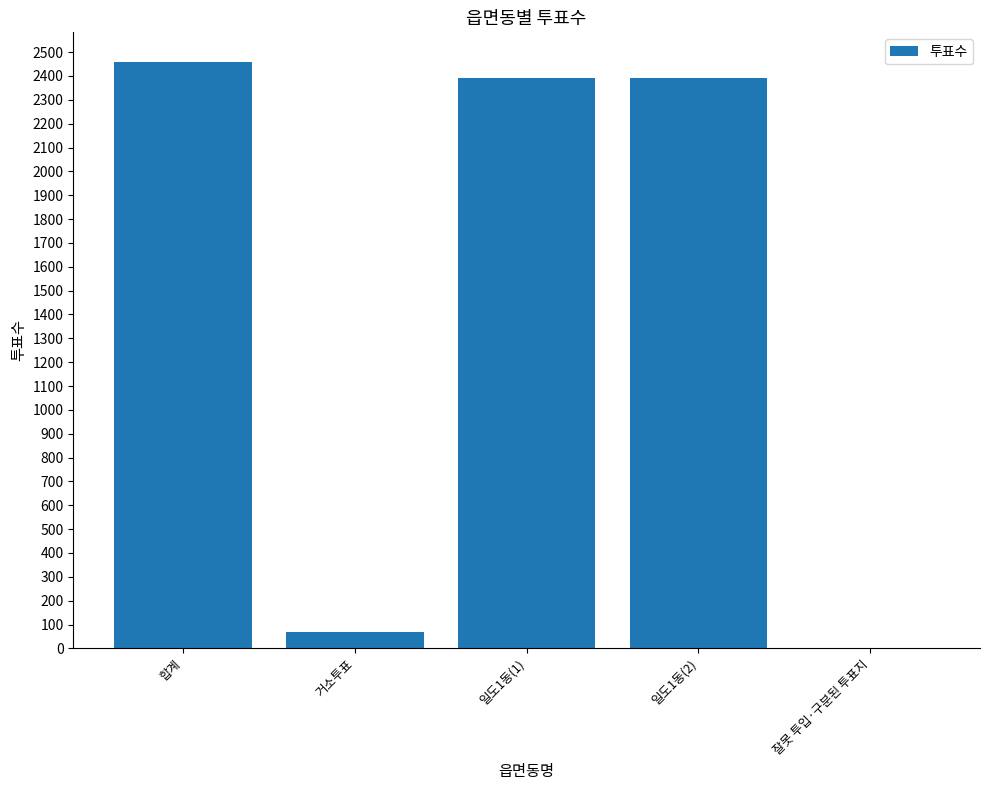

True or false: the data shows 3491 at 일도1동(1).

False